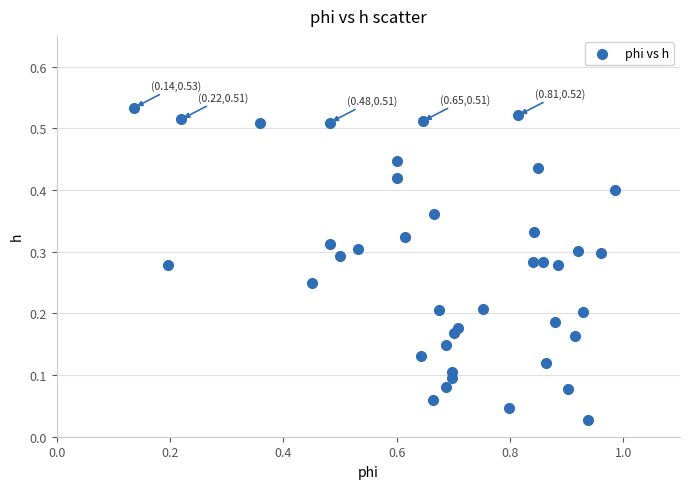

What is the range of X values (max minus min)?

0.8